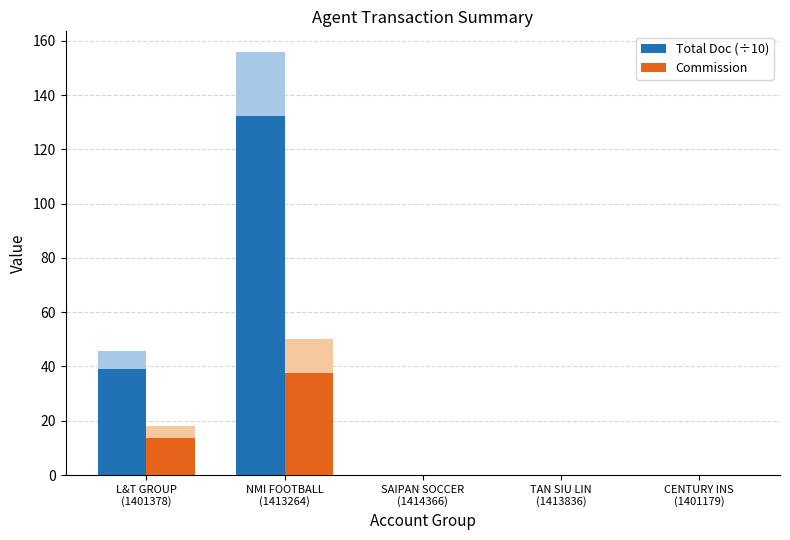

The Commission series shows 0.0 at CENTURY INS
(1401179). True or false?

True